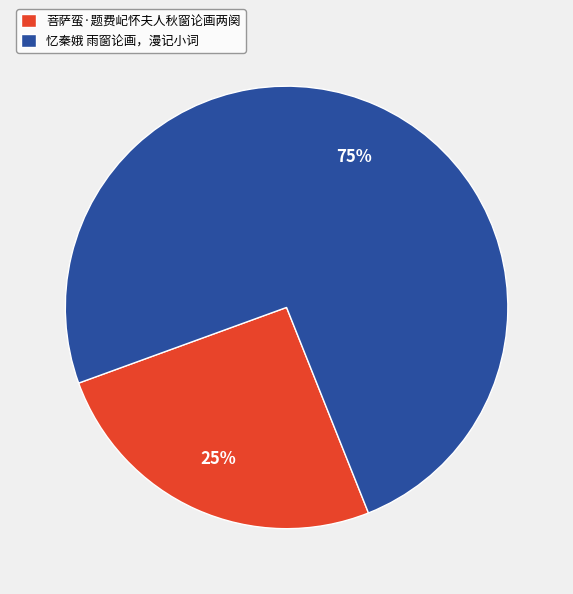

Which has a higher value, 菩萨蛮·题费屺怀夫人秋窗论画两阕 or 忆秦娥 雨窗论画，漫记小词?

忆秦娥 雨窗论画，漫记小词